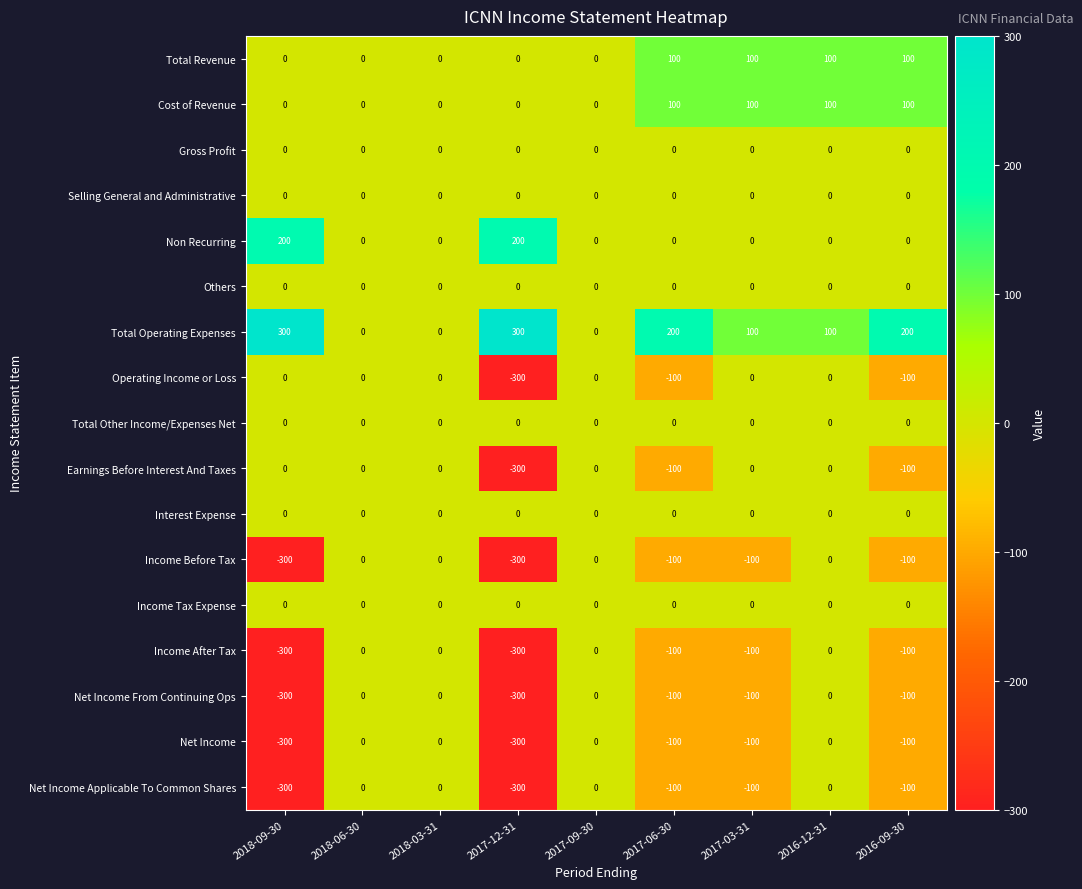

What is the maximum value shown in the chart?

300